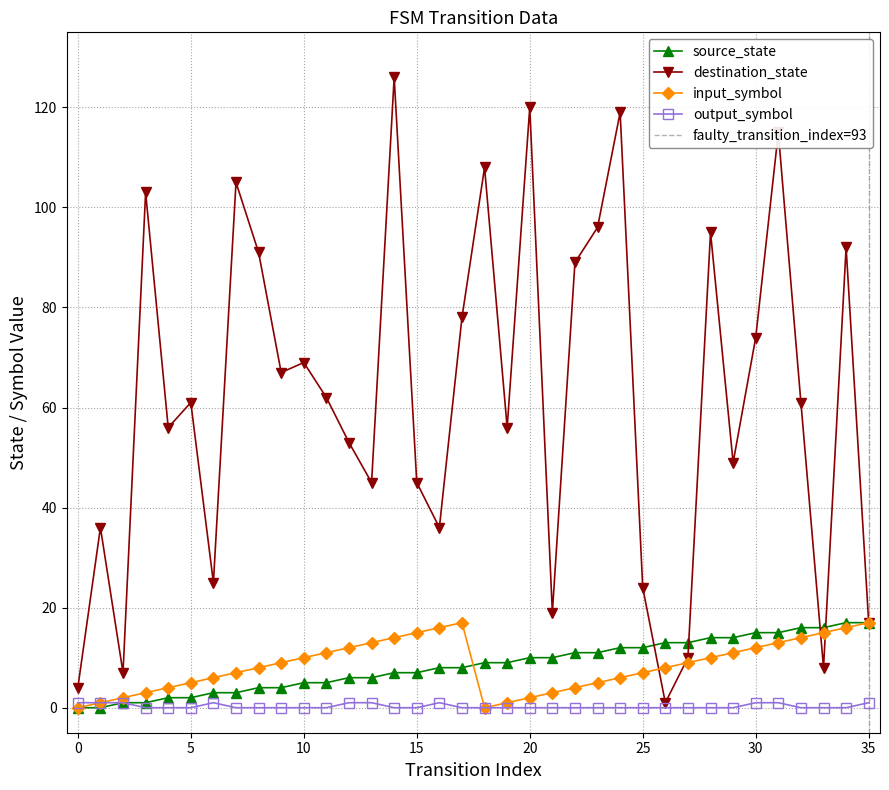

What is the difference between the highest and lowest values at 32?

61